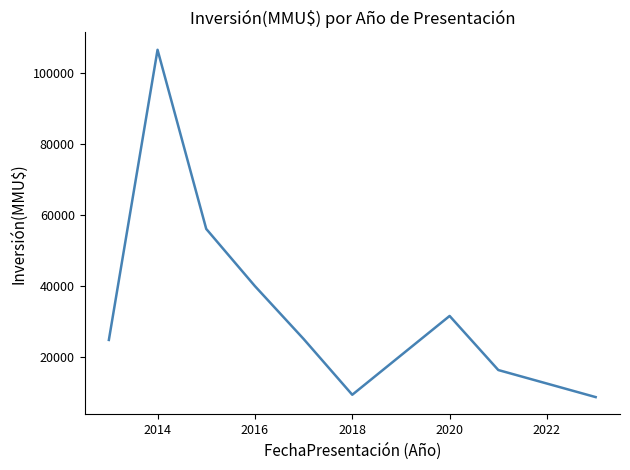

What is the maximum value shown in the chart?

106559